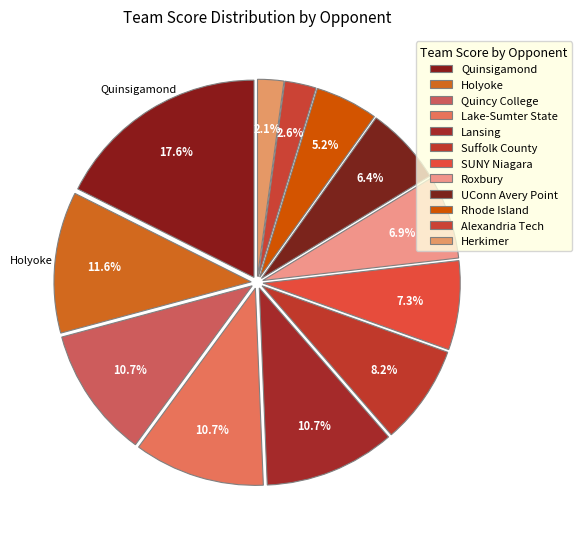

How many slices are in this pie chart?

12